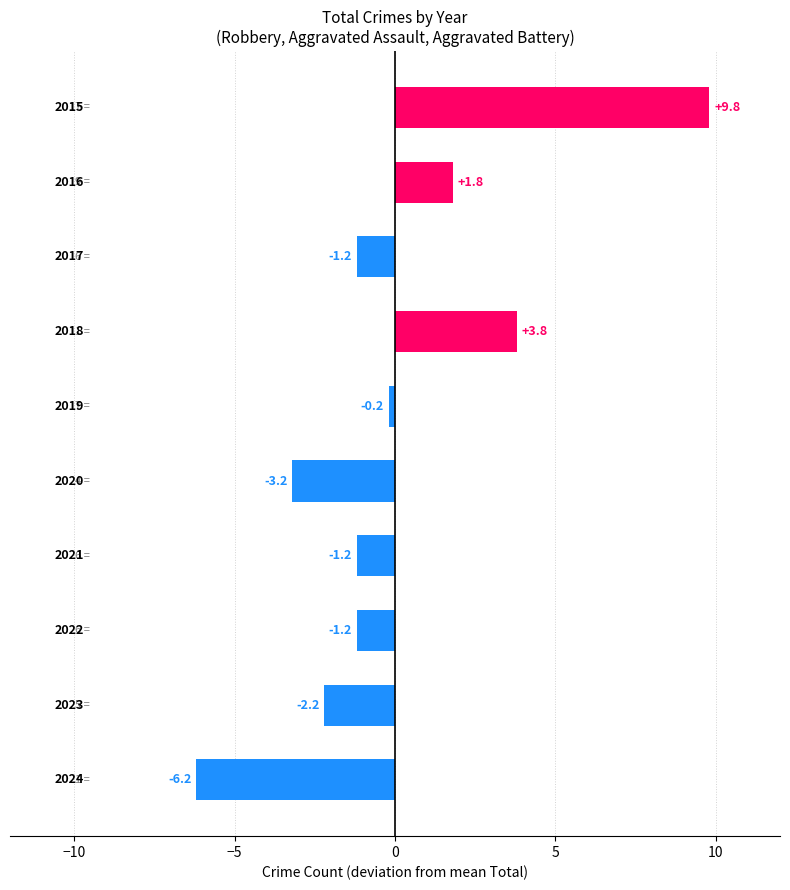

What is the value of the 1st bar from the top?

9.8